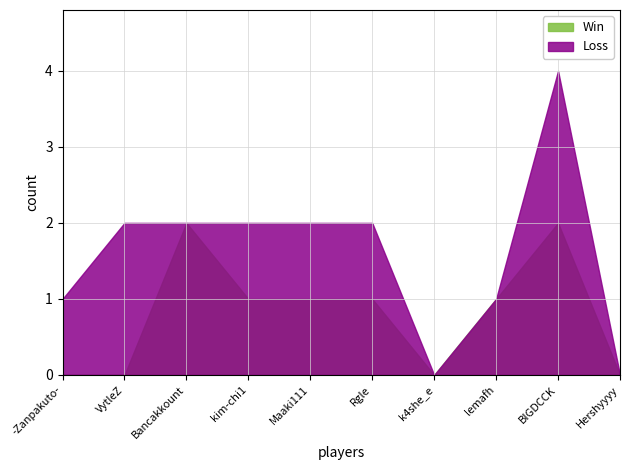

What is the approximate value of Win at Bancakkount?

2